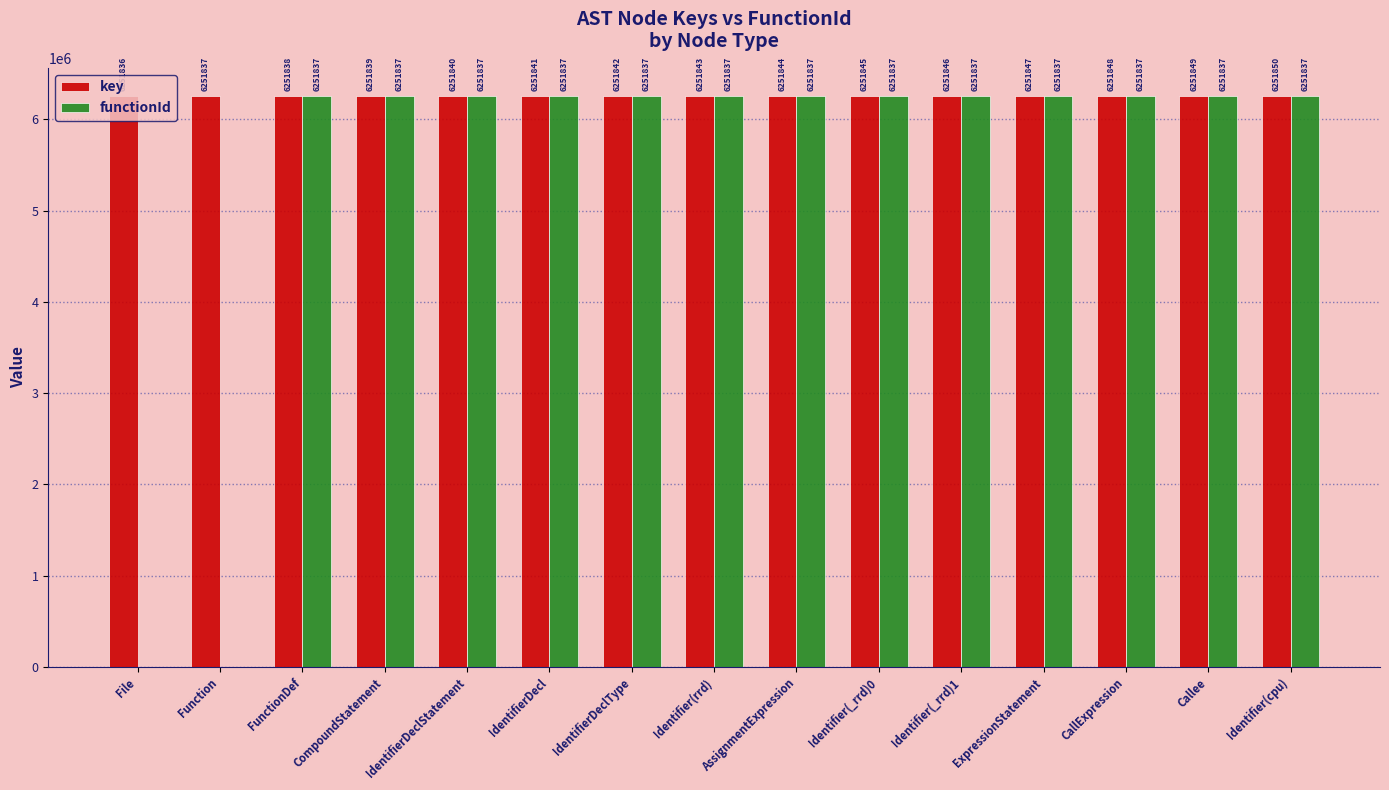

What are all the series names shown in the legend?

key, functionId